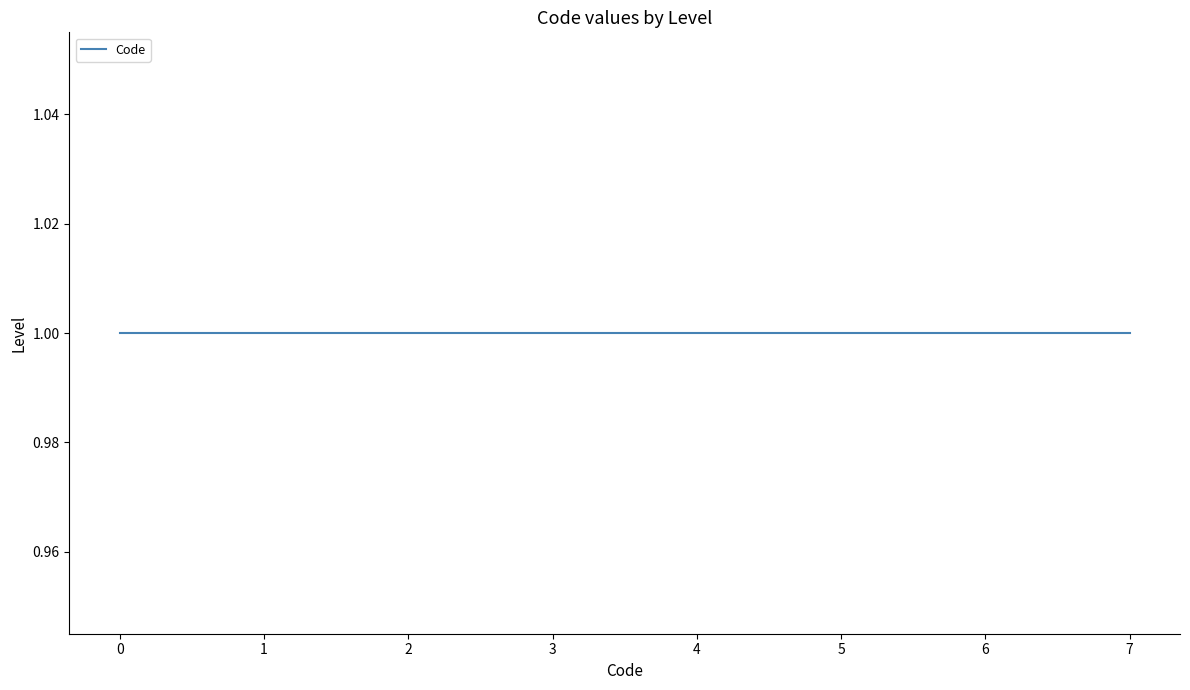

Where is the data nearest to the value 3?

1